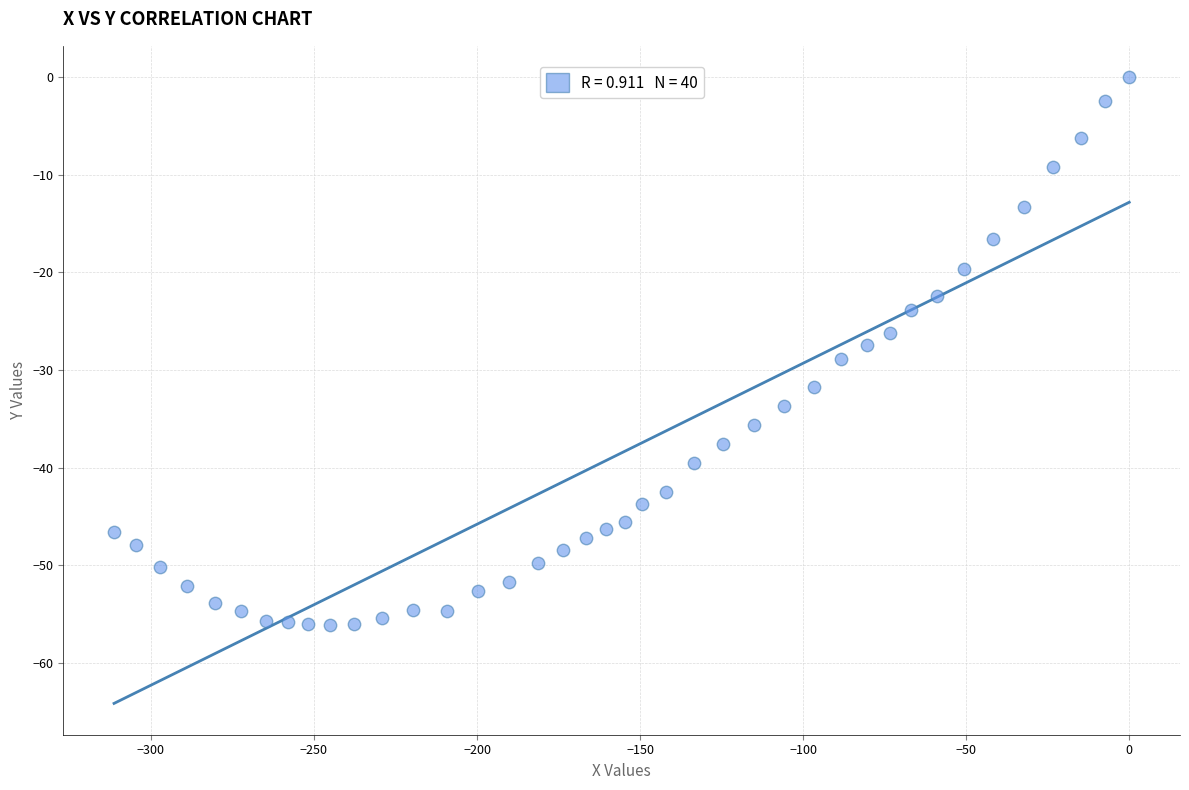

What is the range of Y values (max minus min)?

56.1